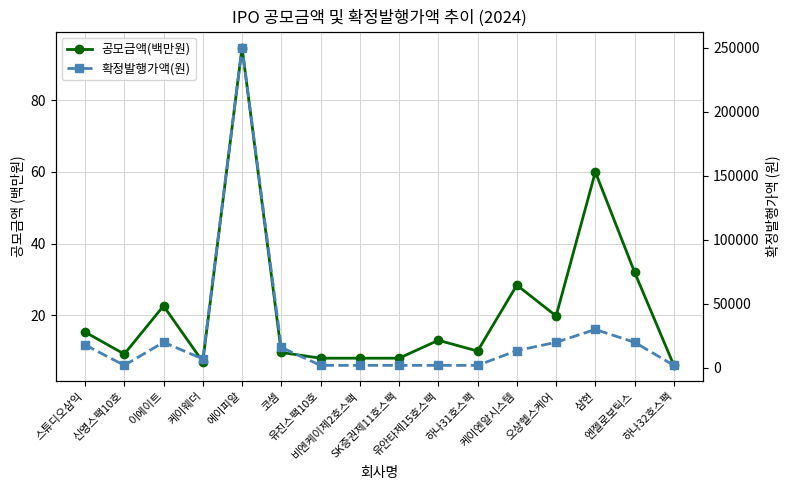

What is the lowest value of the 공모금액(백만원) series?

6.0